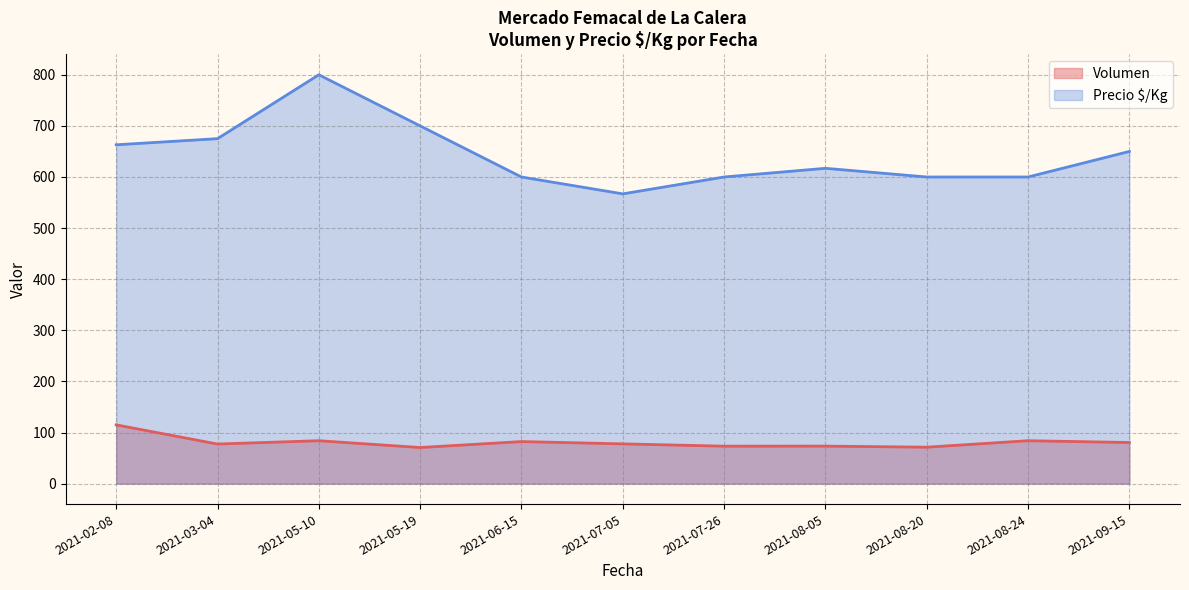

True or false: Precio $/Kg and Volumen cross at least once.

False